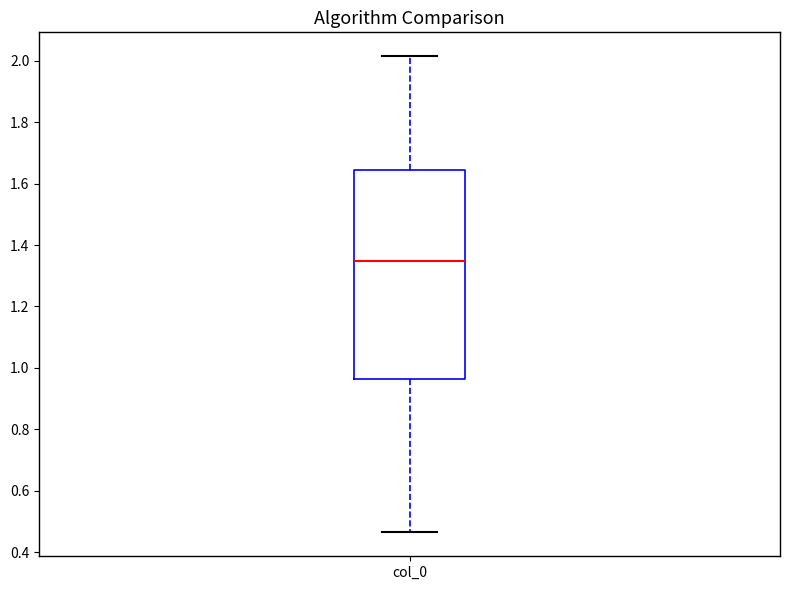

Where does the lower whisker of the box for col_0 end on the y-axis? The values are not printed on the chart, so give them approximately, as read against the axis.

0.46